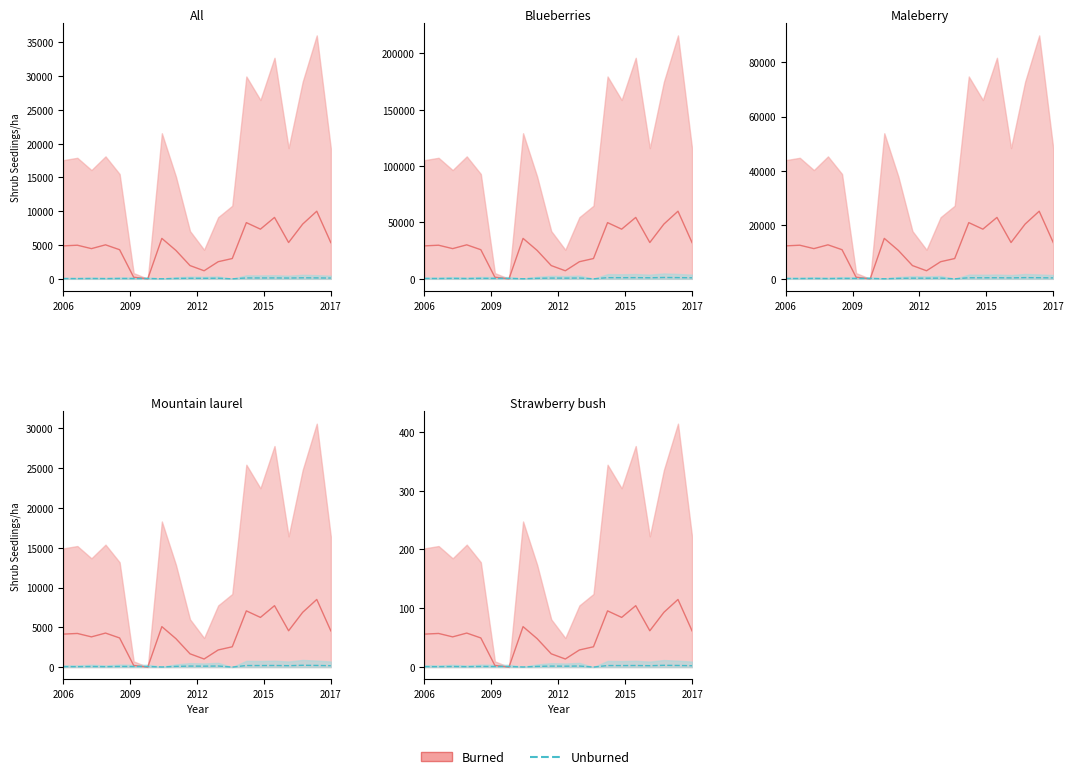

Rank the series at 6 from lowest to highest value.

Burned, Unburned